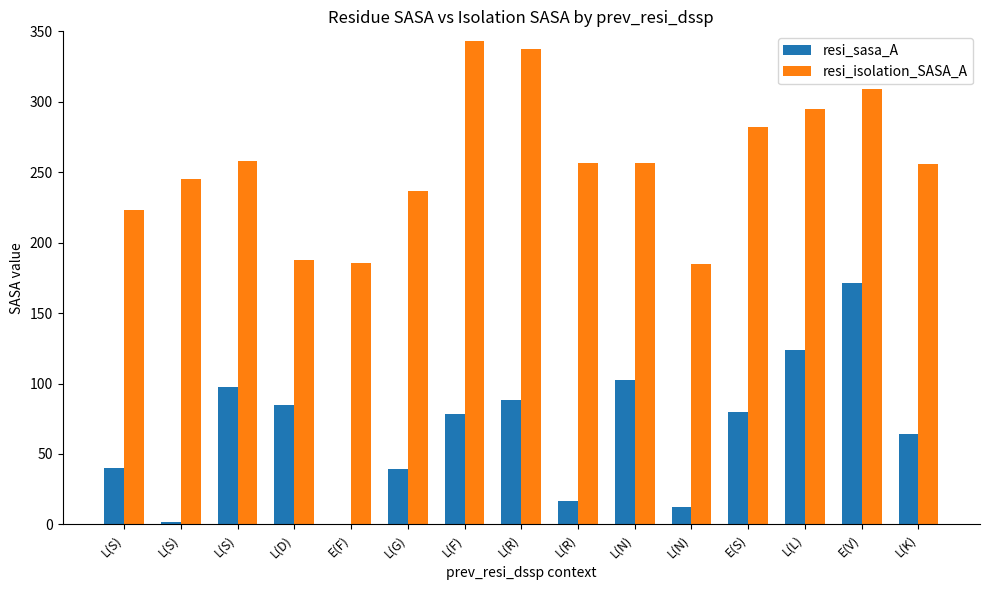

How many series are shown in this chart?

2